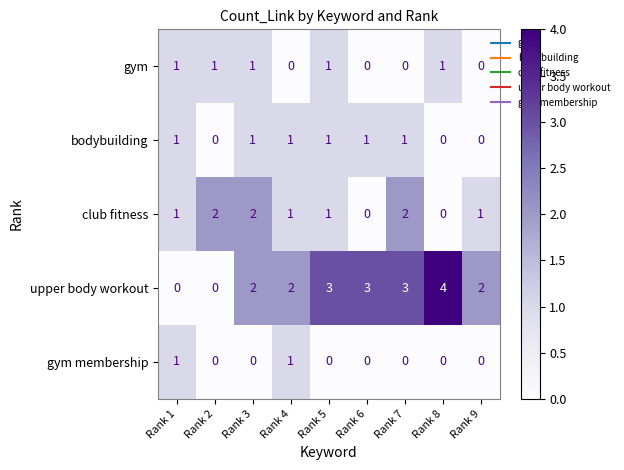

What is the sum of all gym values?

5